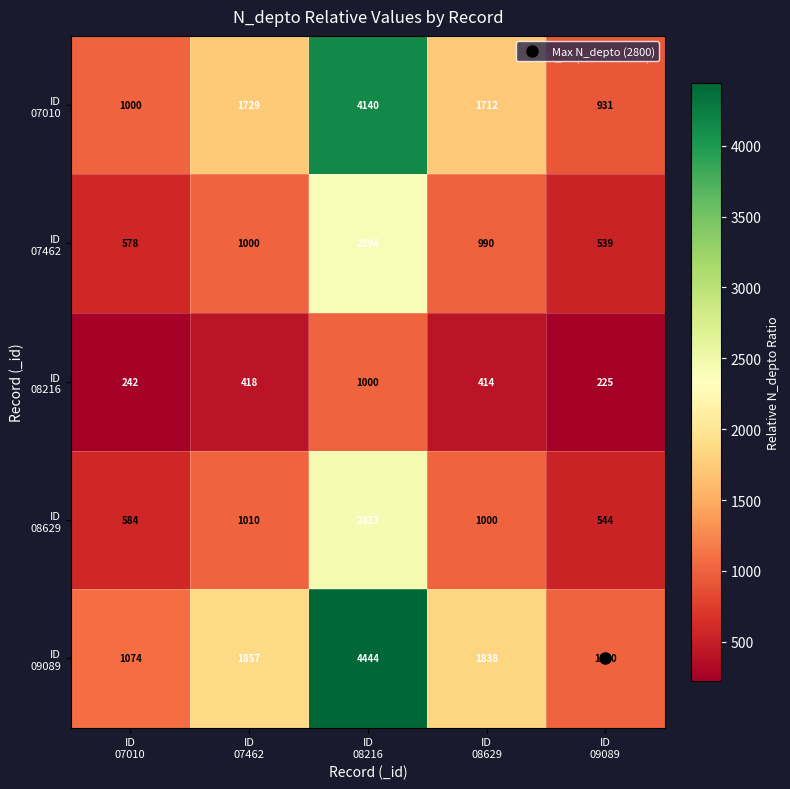

What is the minimum value shown in the chart?

225